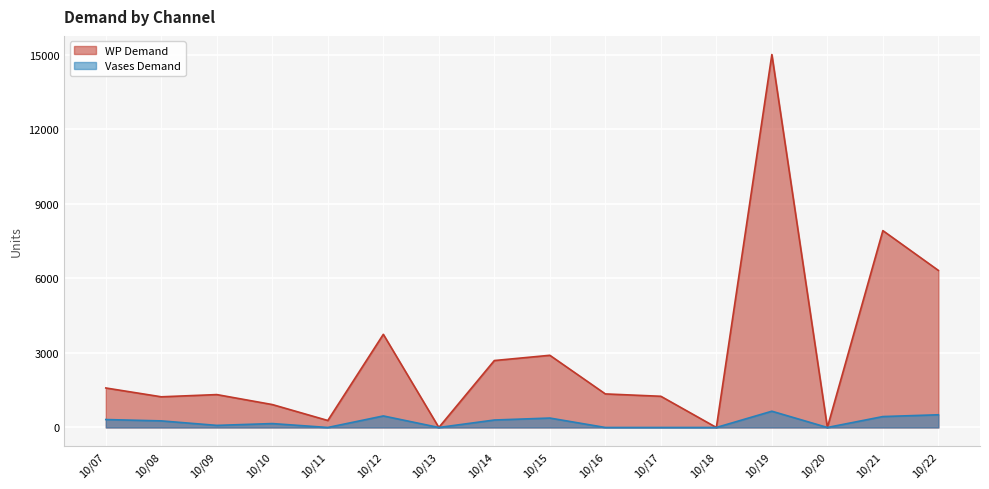

What is the value of the Vases Demand point at the 13th from the left?

654